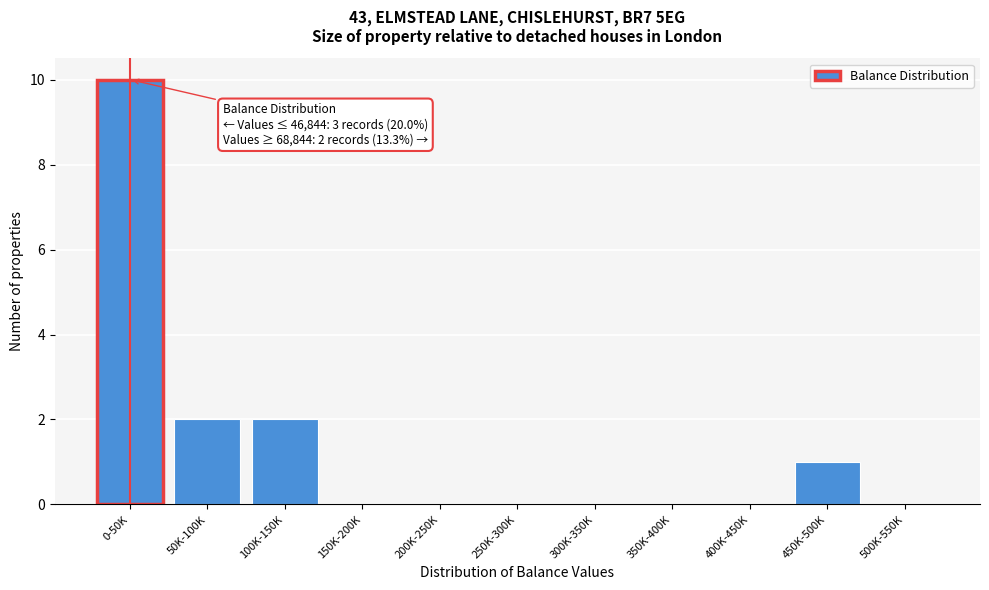

Reading right to left, what are all the values shown in this chart?

500K-550K=0	450K-500K=1	400K-450K=0	350K-400K=0	300K-350K=0	250K-300K=0	200K-250K=0	150K-200K=0	100K-150K=2	50K-100K=2	0-50K=10